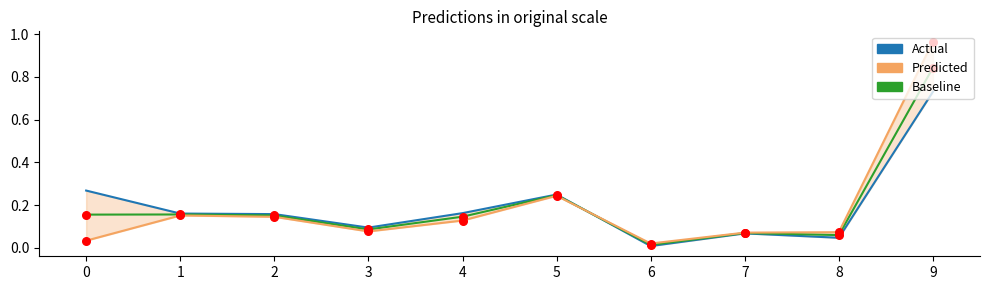

Which series contains the lowest Y value?

Actual